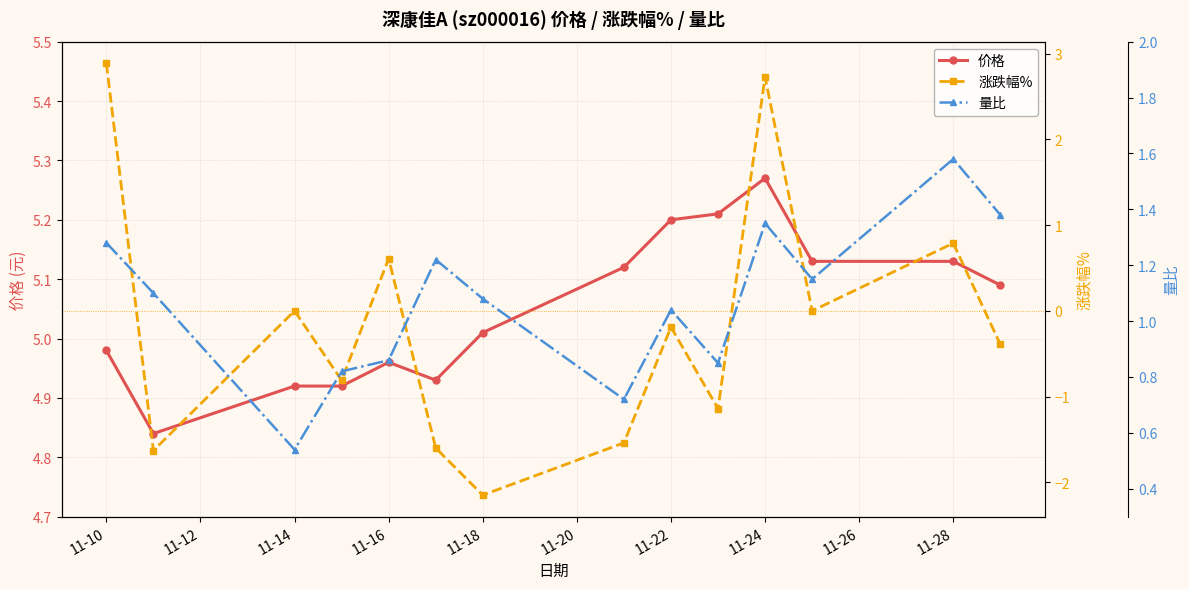

Does the chart display data point markers on the line(s)?

Yes